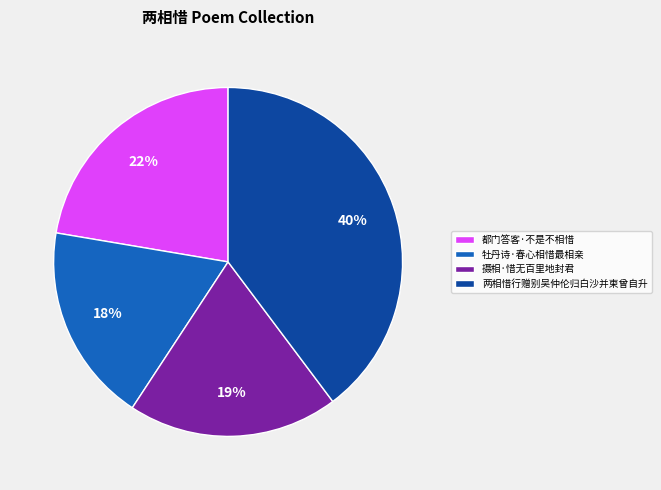

Is the sum of 都门答客·不是不相惜 and 摄相·惜无百里地封君 greater than half?

No